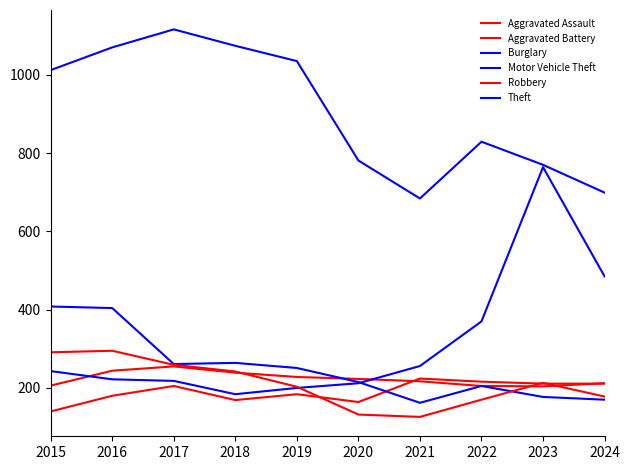

Does the chart have visible grid lines?

No